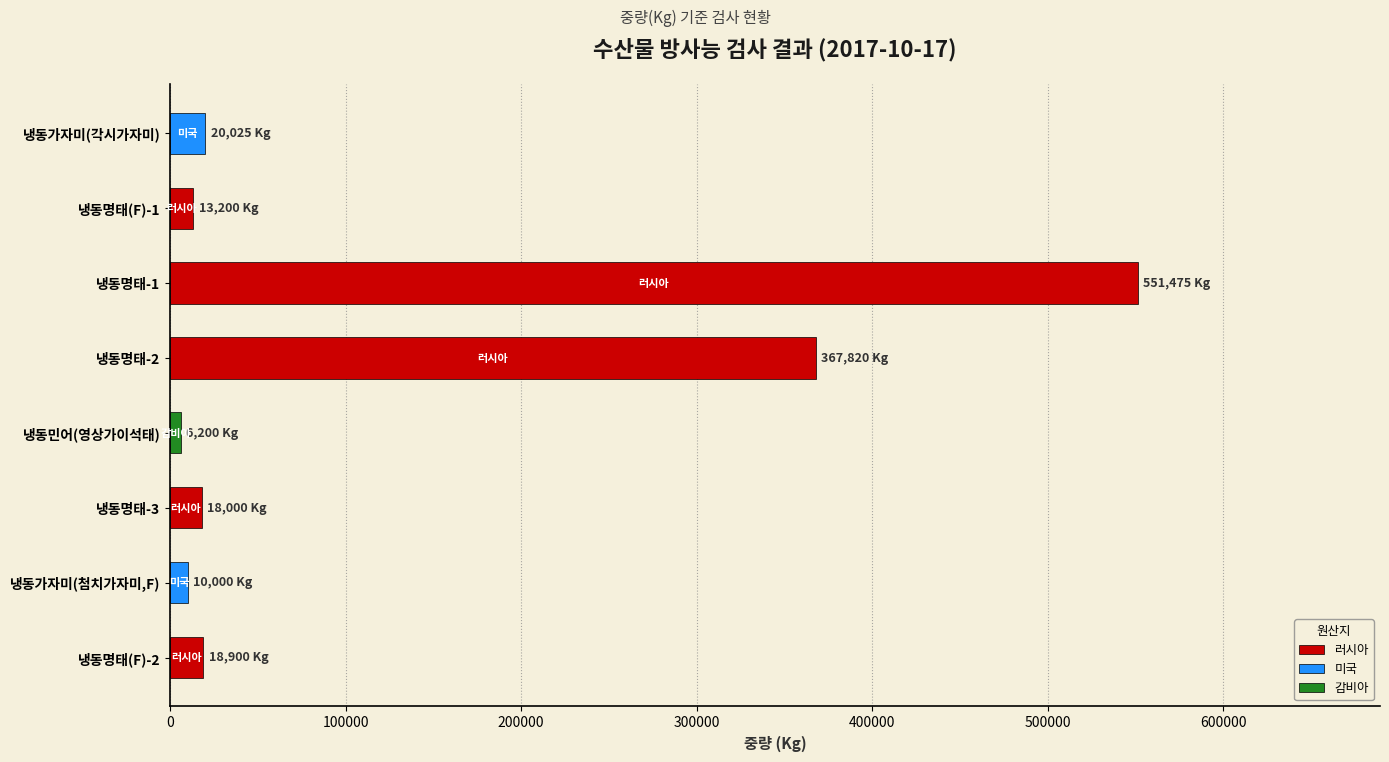

What is the label of the 2nd bar from the top?

냉동명태(F)-1